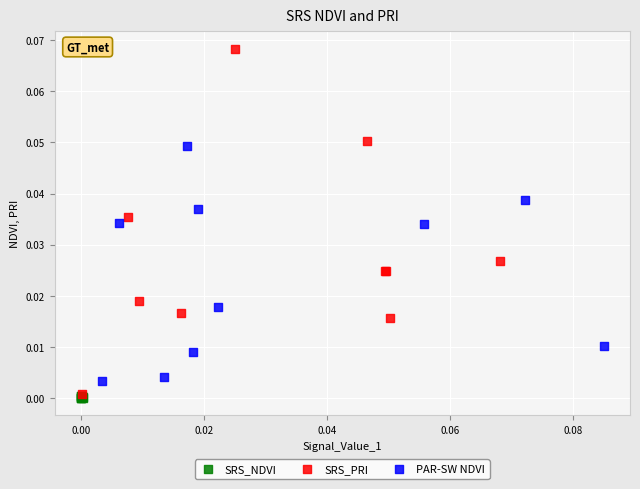

Which series contains the highest Y value?

SRS_PRI